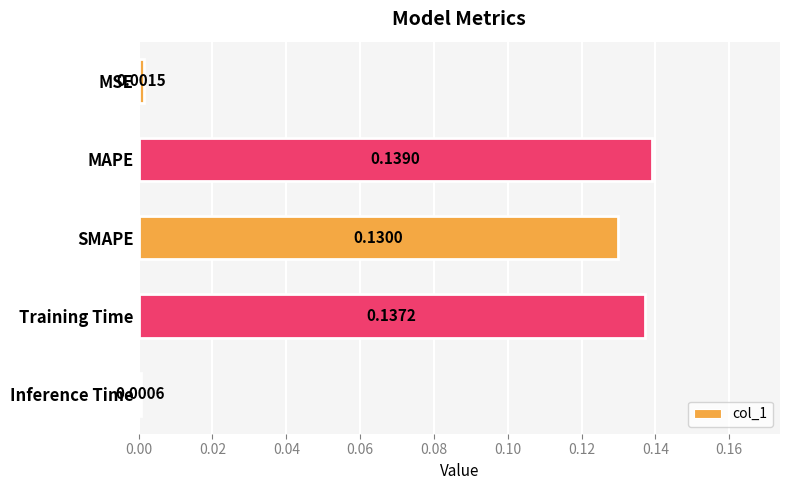

Where is the data nearest to the value 0?

Inference Time